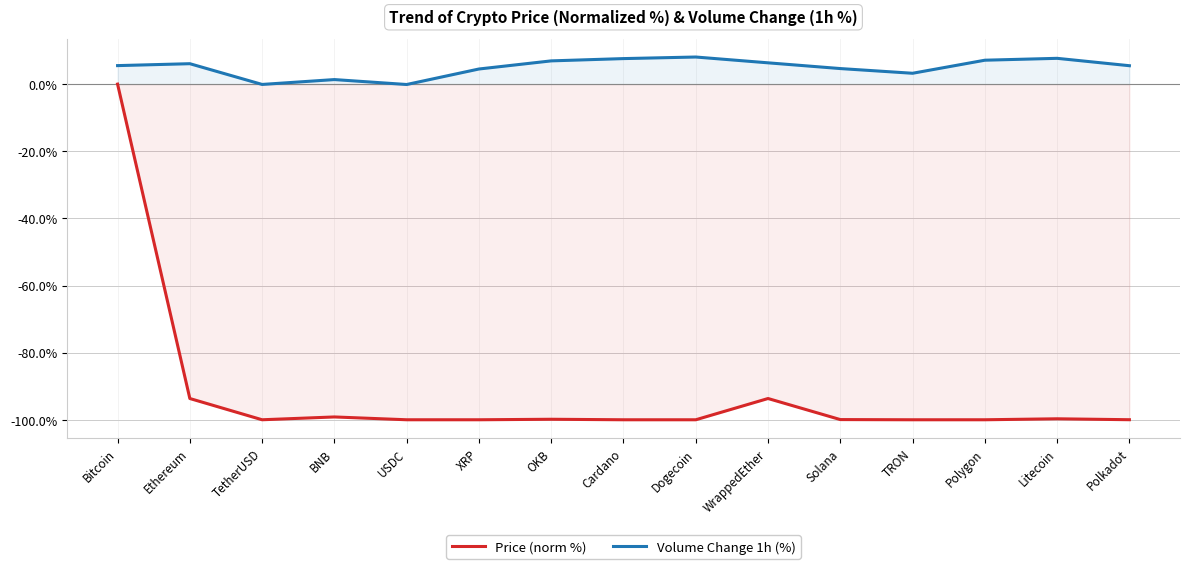

Where is Volume Change 1h (%) nearest to the value 3?

TRON